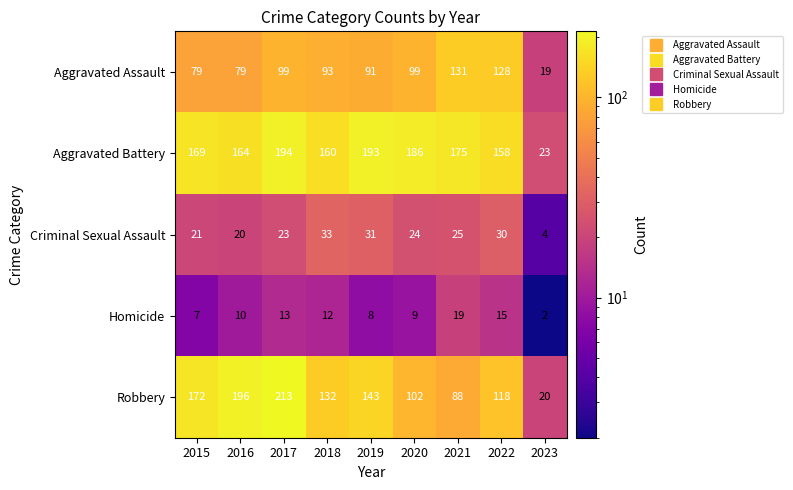

At how many categories does at least one series exceed 205?

1